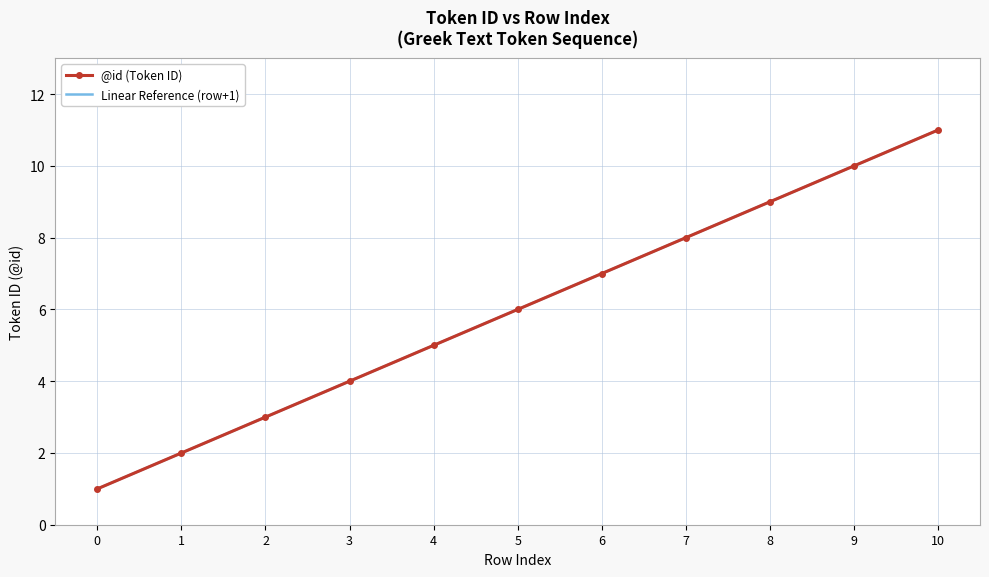

What is the sum of all @id (Token ID) values?

66